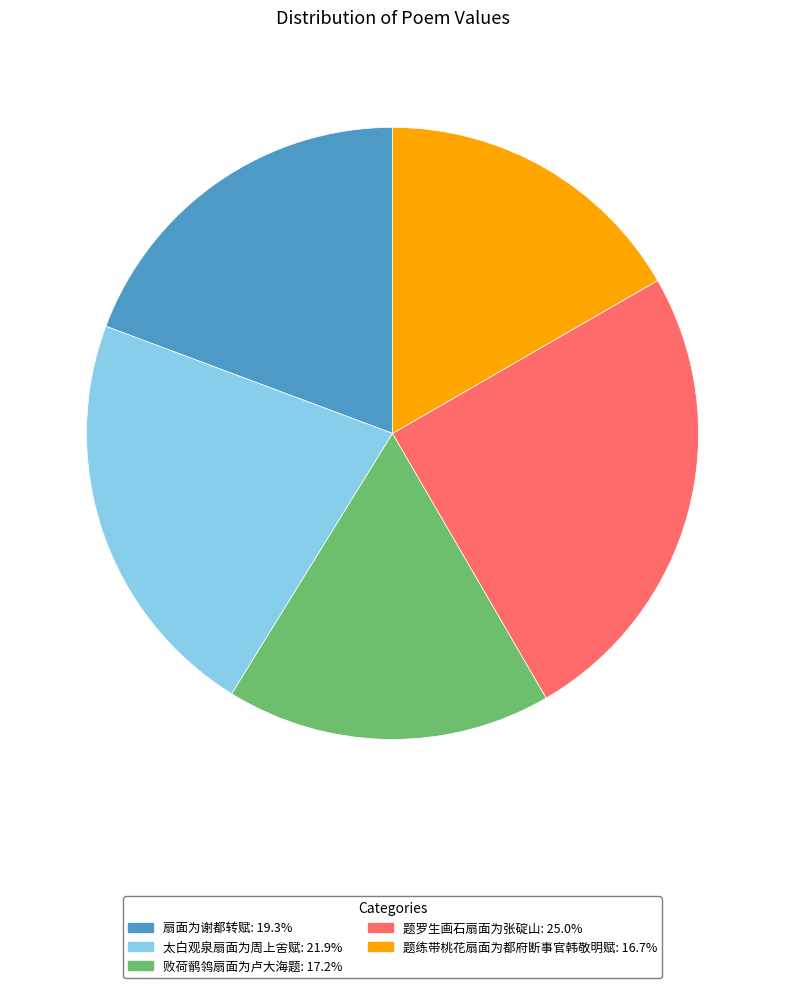

Do 败荷鹡鸰扇面为卢大海题 and 扇面为谢都转赋 together represent more than half of the pie?

No